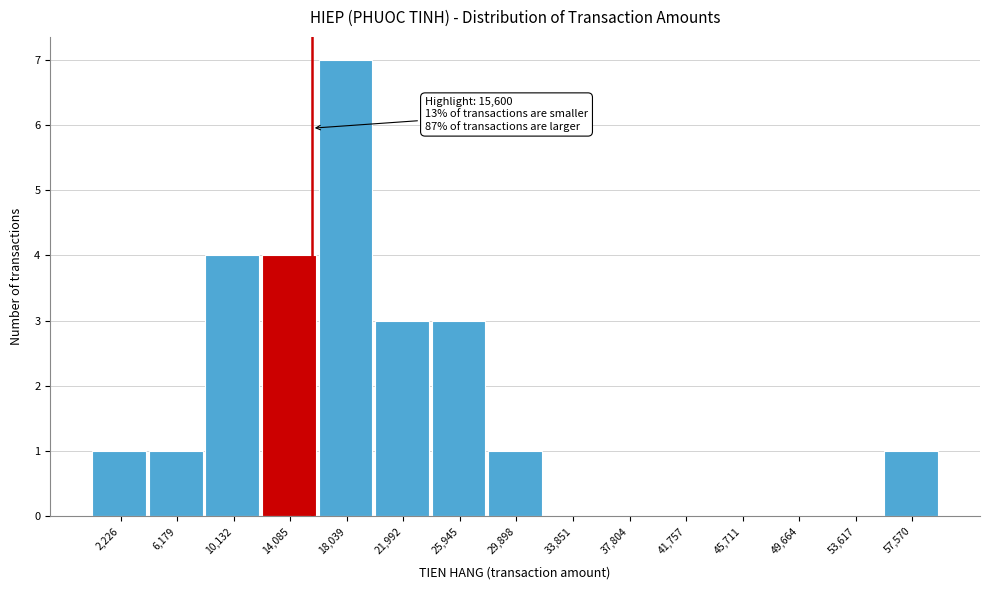

Over which range of the x-axis is the bar tallest?

16000 to 20000